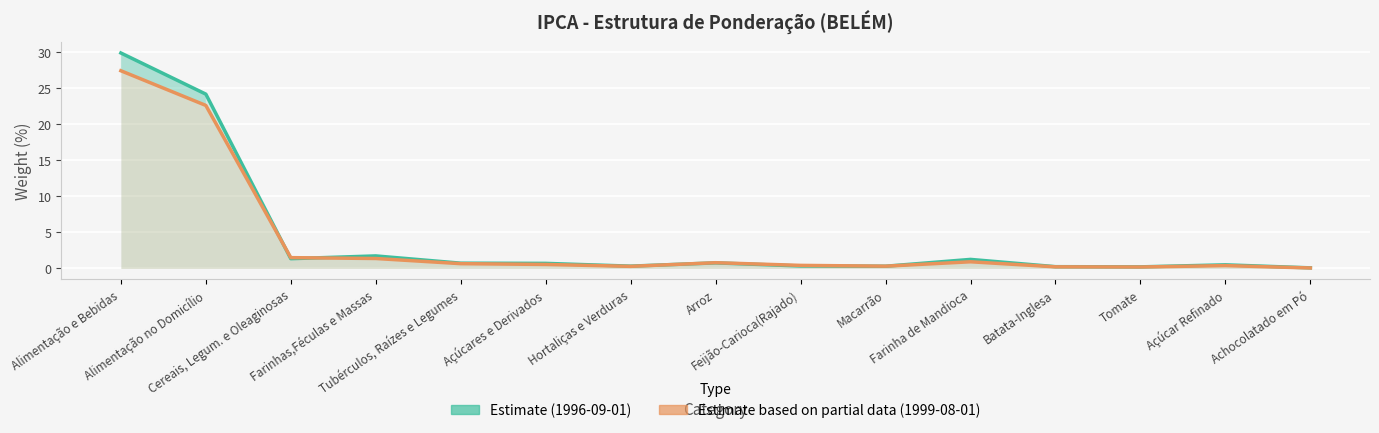

Reading left to right, extract all data points from this chart.

1996-09-01: 29.9	24.2	1.4	1.7	0.7	0.7	0.3	0.8	0.3	0.3	1.3	0.2	0.2	0.5	0.1
1999-08-01: 27.4	22.6	1.5	1.4	0.7	0.6	0.3	0.8	0.4	0.3	0.9	0.2	0.2	0.4	0.1